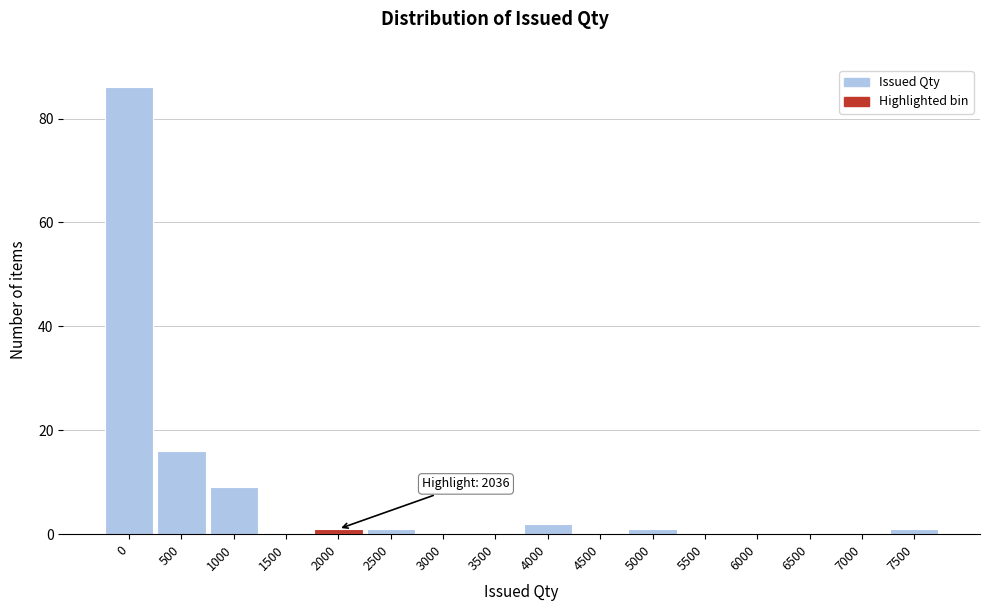

Reading left to right, transcribe all the data shown in this chart.

0=86	500=16	1000=9	1500=0	2000=1	2500=1	3000=0	3500=0	4000=2	4500=0	5000=1	5500=0	6000=0	6500=0	7000=0	7500=1